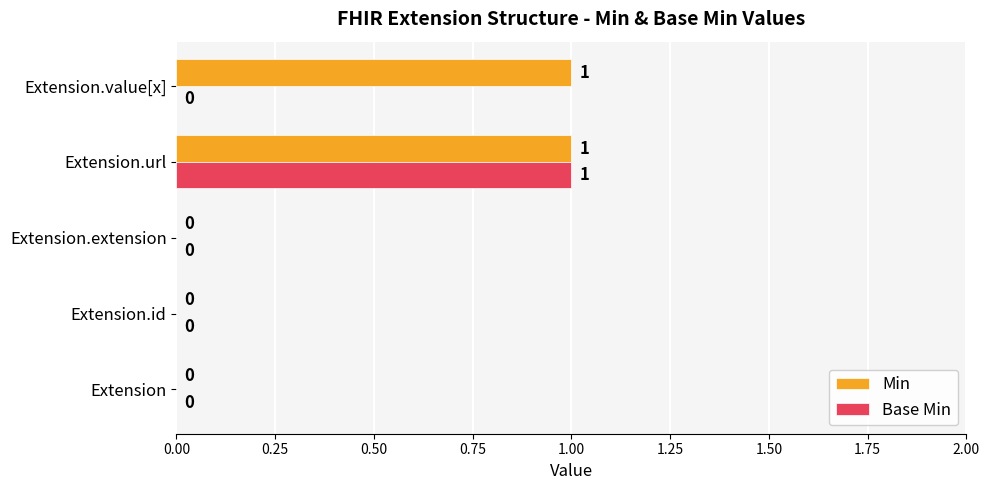

How many Min values are between 0 and 1?

5